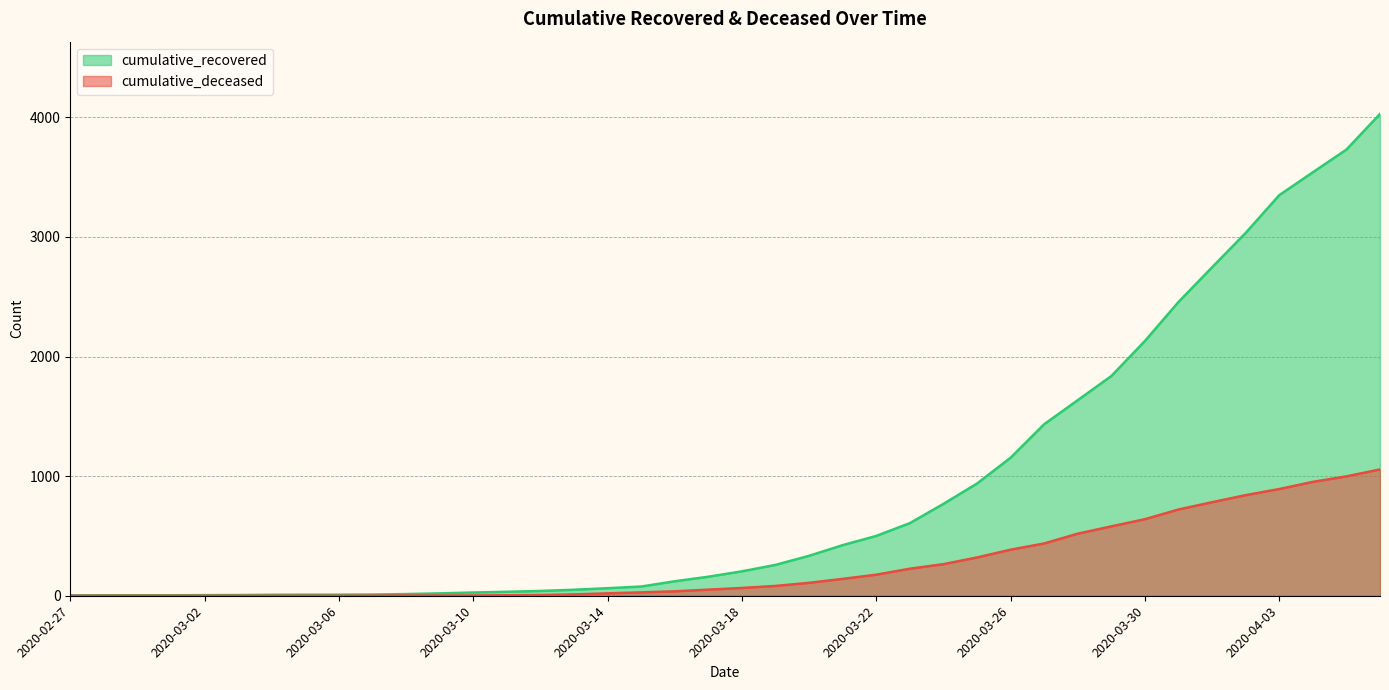

What is the greatest value displayed?

4028